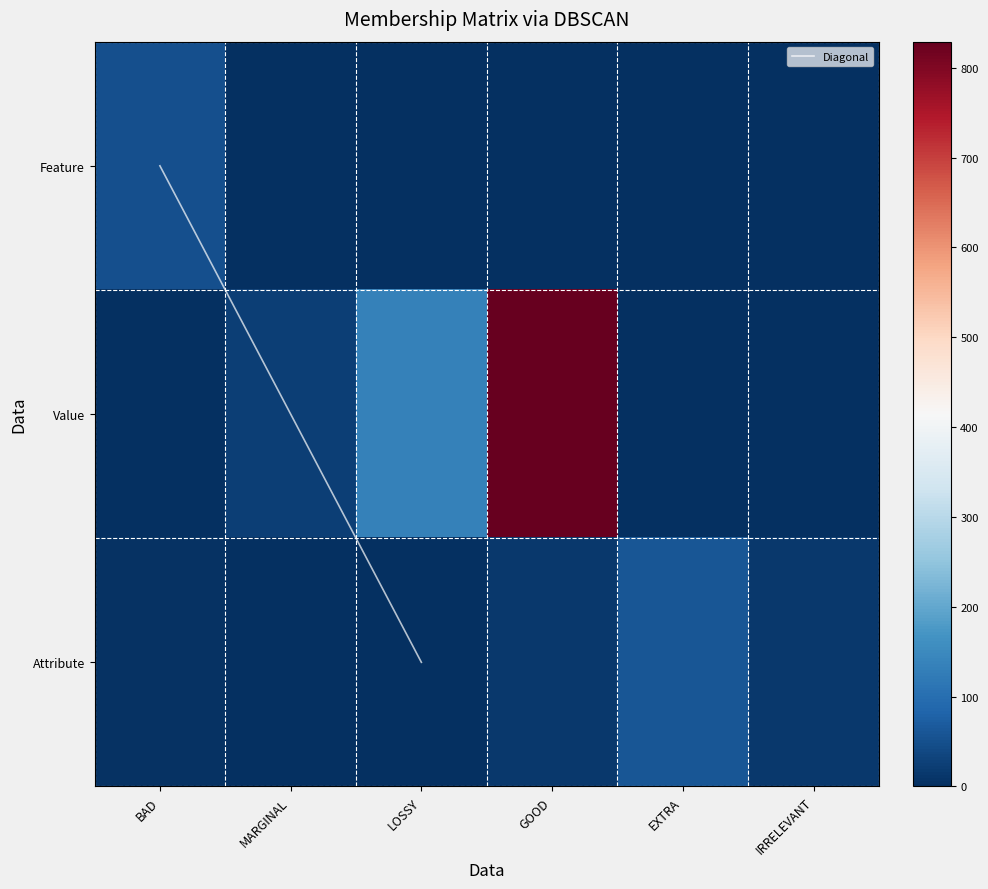

At which category does the chart reach its minimum across all series?

MARGINAL